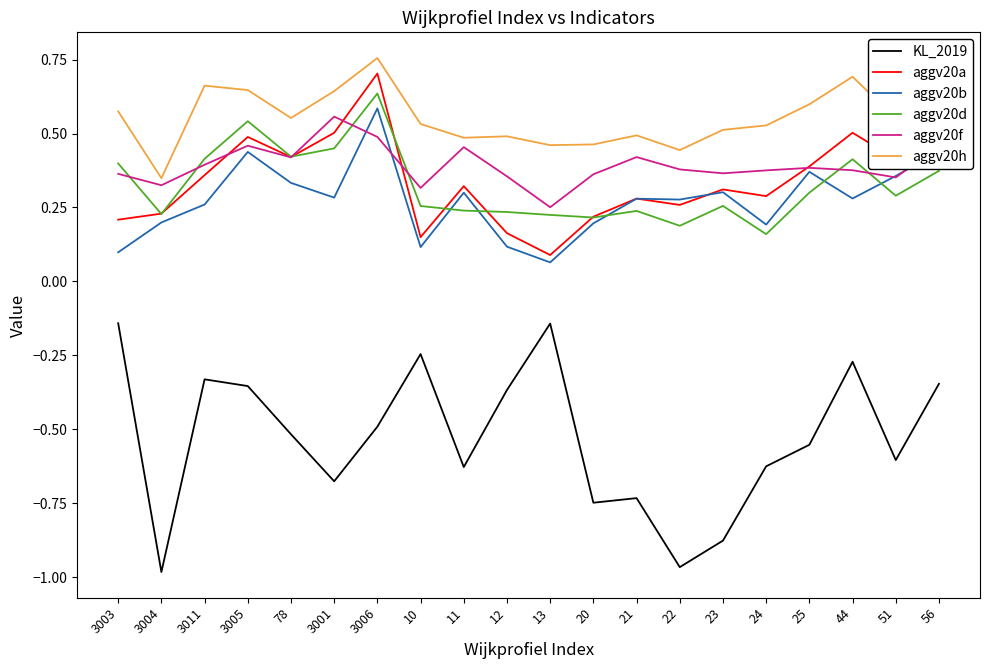

Is it true that aggv20d equals 0.2 at 13?

True